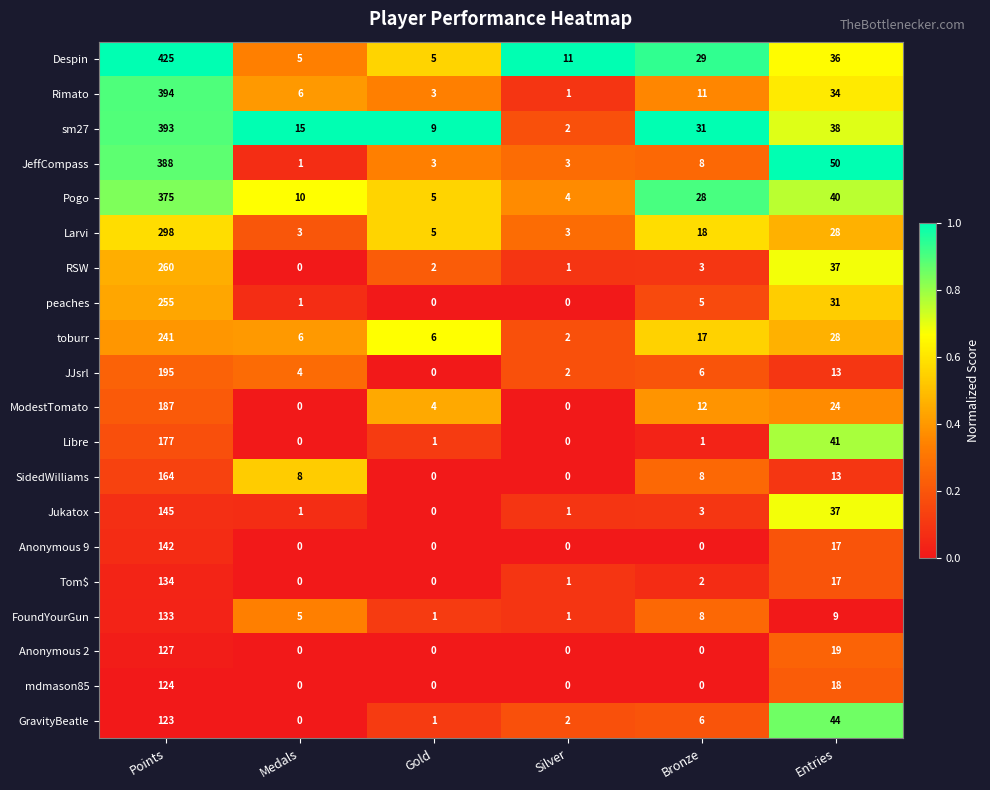

What is the highest value of the peaches series?

255